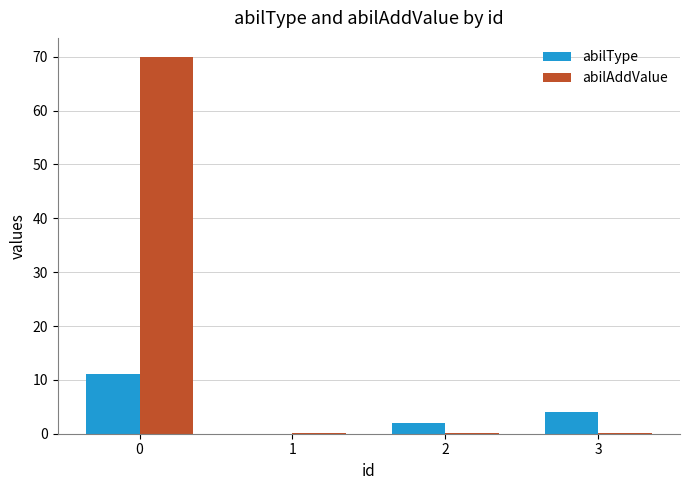

What is the approximate value of abilAddValue at 0?

70.0